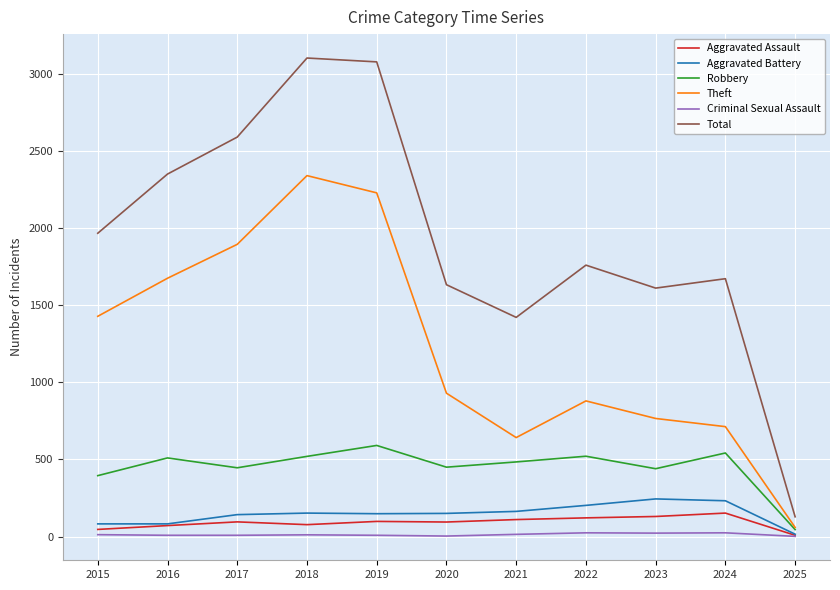

What is the average value of the Total series?

1939